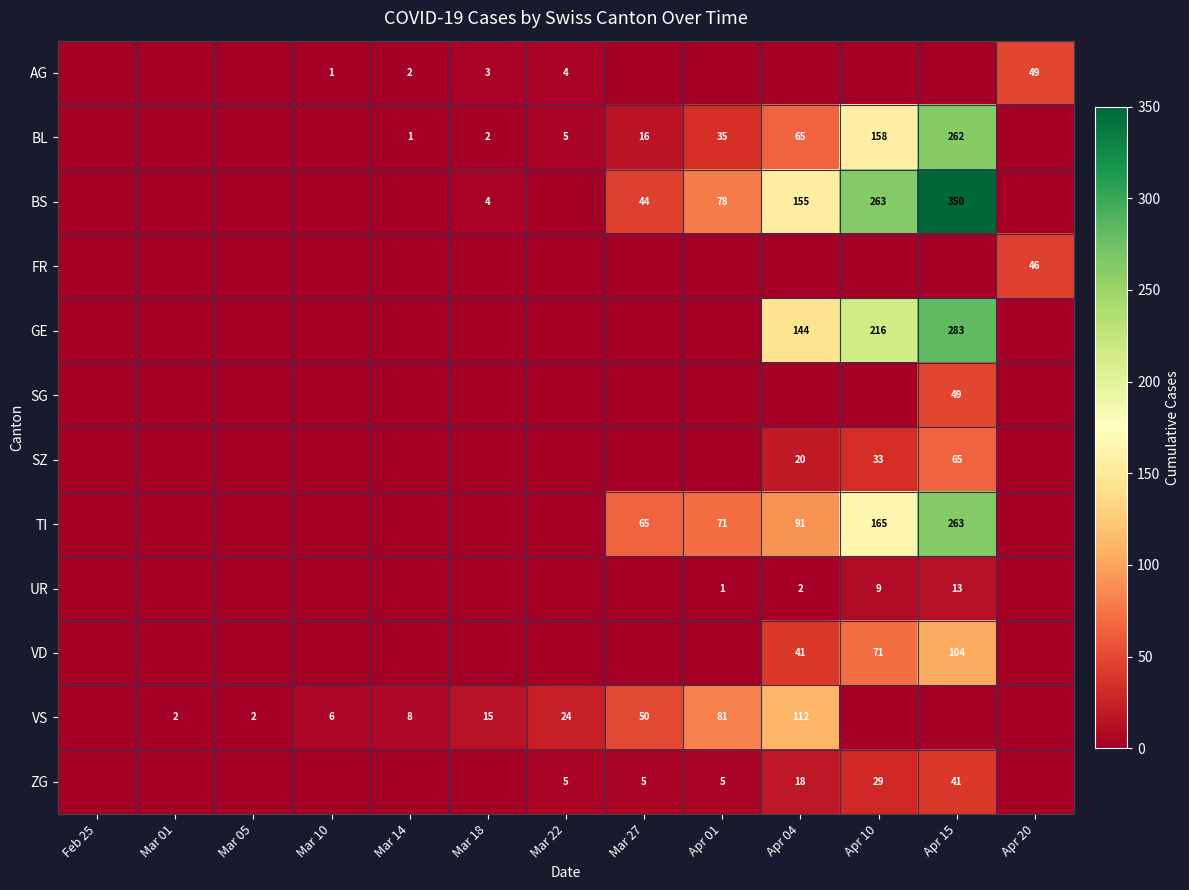

Which category has the lowest value in the VS series?

Feb 25